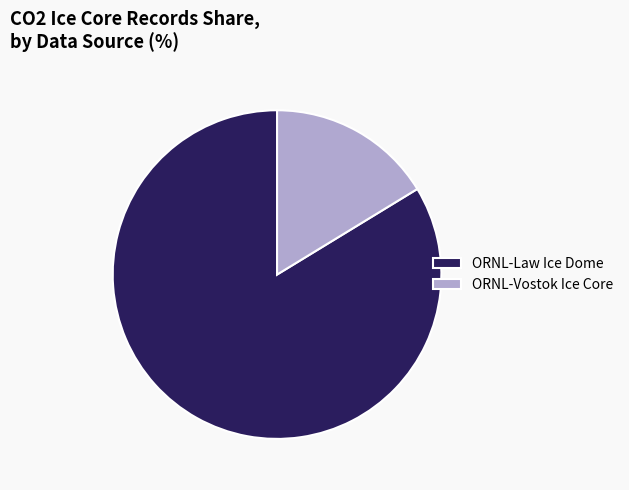

Is it true that ORNL-Vostok Ice Core is 16% of the pie?

True